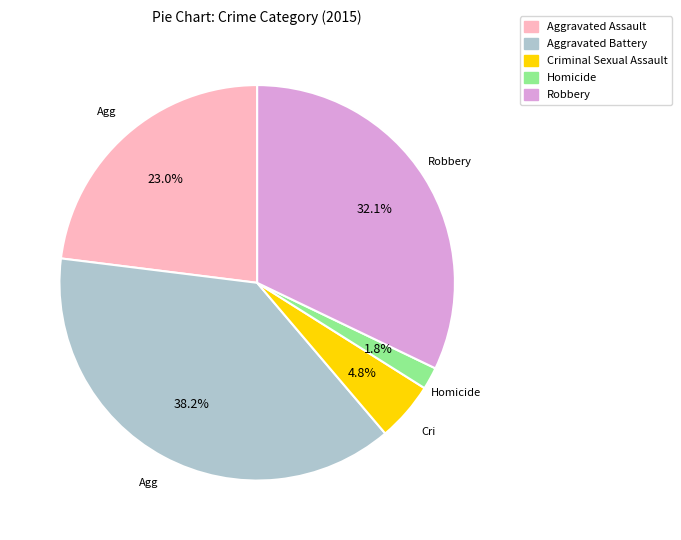

Count the number of slices in the pie.

5